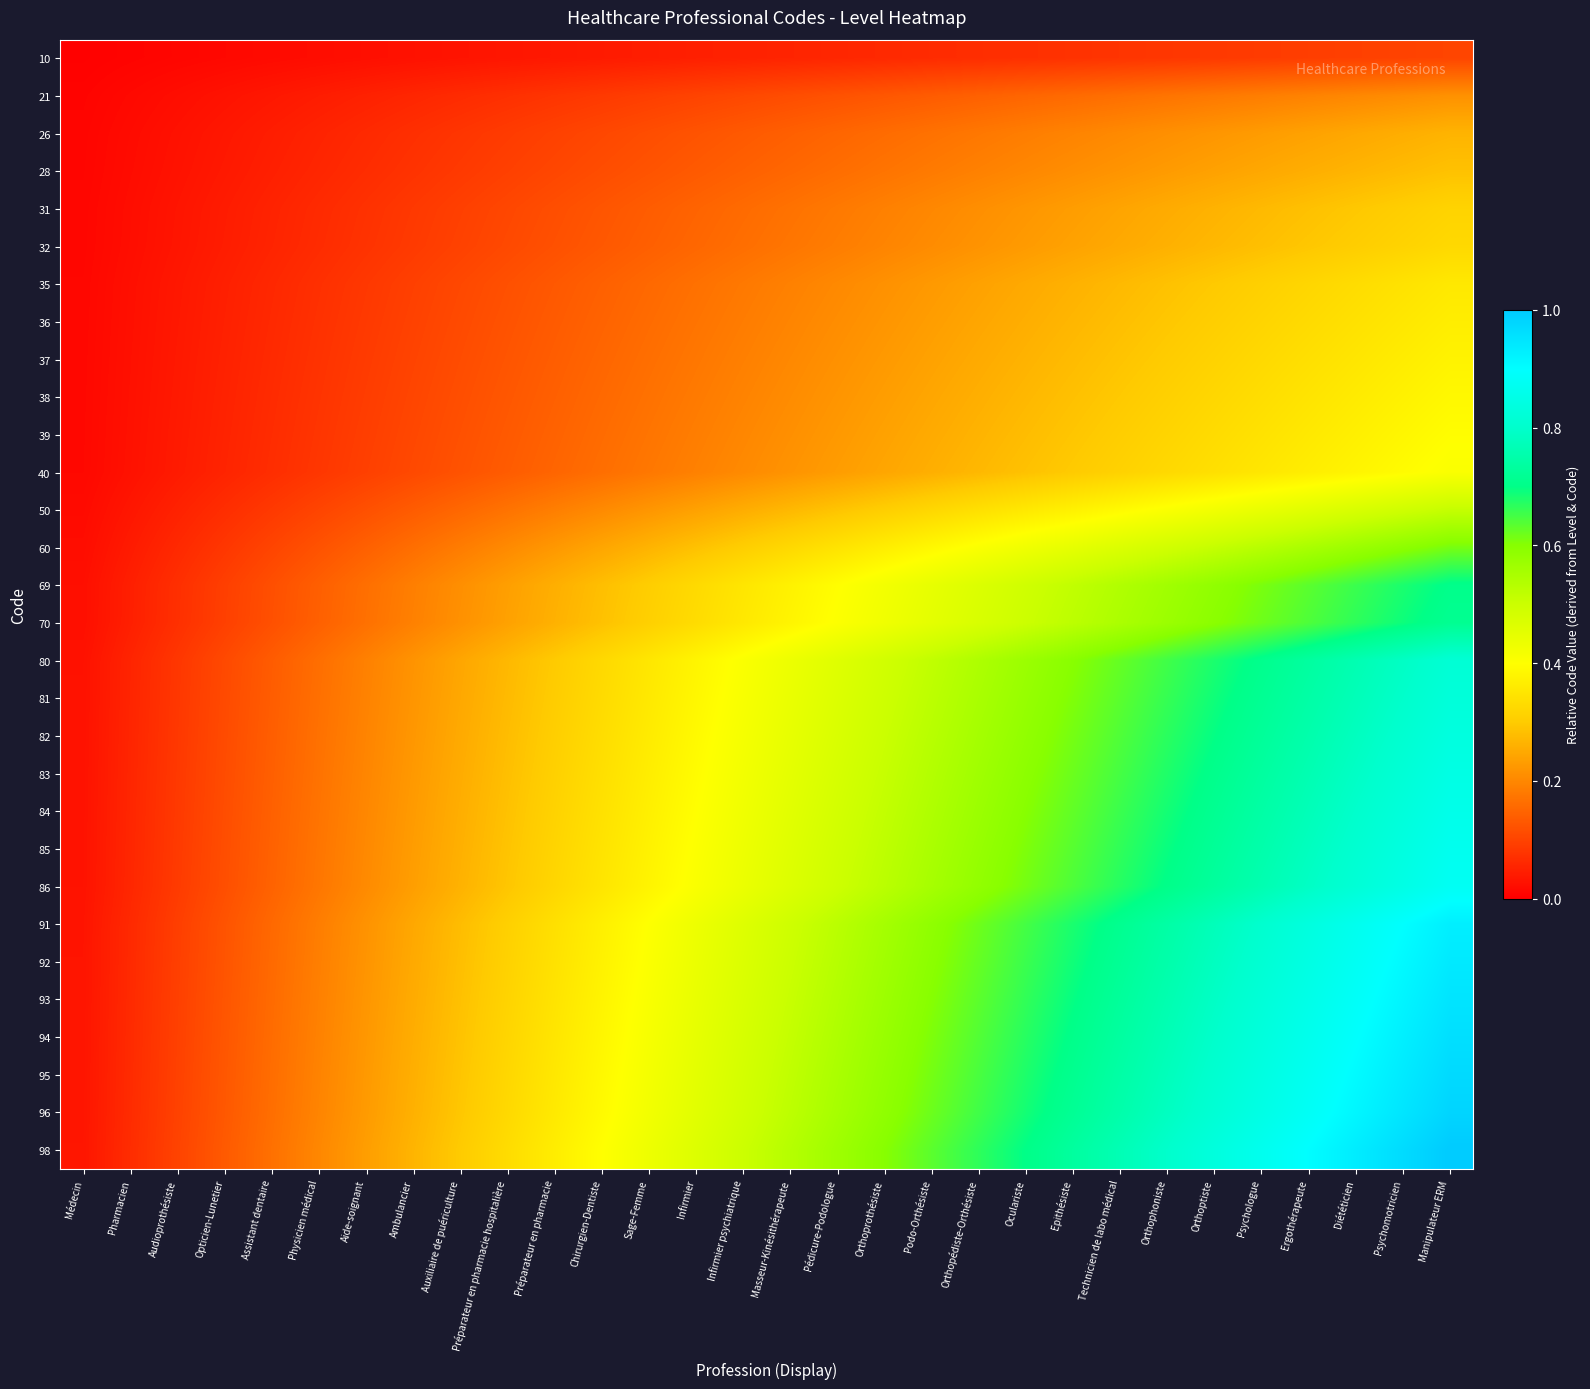

At Opticien-Lunetier, list the series in order from largest to smallest.

98, 96, 95, 94, 93, 92, 91, 86, 85, 84, 83, 82, 81, 80, 70, 69, 60, 50, 40, 39, 38, 37, 36, 35, 32, 31, 28, 26, 21, 10